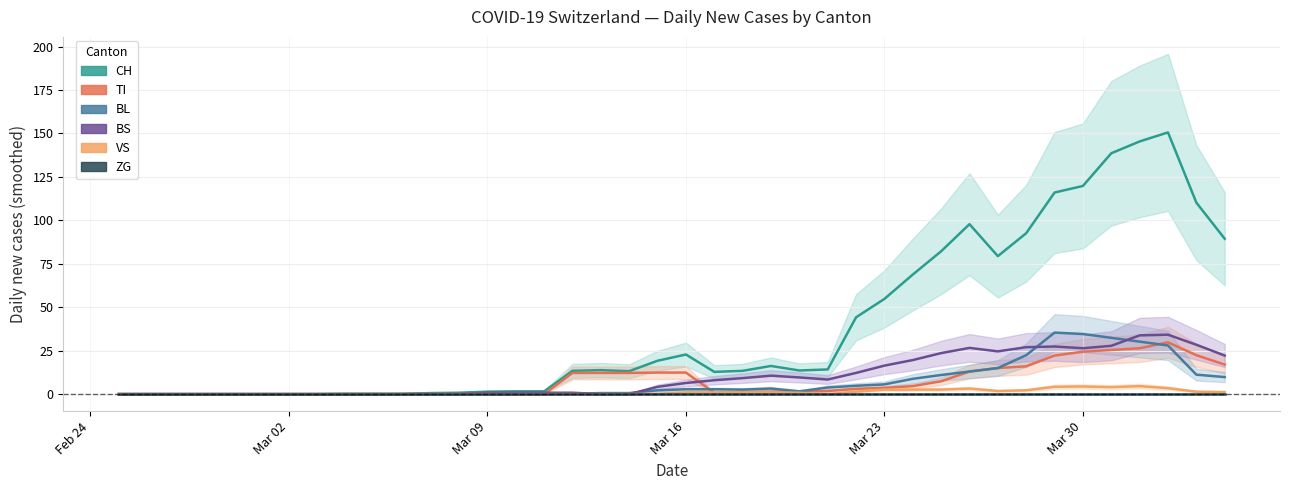

Reading left to right, extract all data points from this chart.

CH: 0.0	0.0	0.0	0.0	0.0	0.0	0.0	0.0	0.2	0.2	0.2	0.6	0.8	1.4	1.6	1.6	13.4	13.8	13.2	19.2	22.8	12.8	13.4	16.2	13.6	14.2	44.2	54.8	68.8	82.2	97.8	79.4	92.6	116.0	119.8	138.6	145.4	150.6	110.2	89.4
TI: 0.0	0.0	0.0	0.0	0.0	0.0	0.0	0.0	0.0	0.0	0.0	0.0	0.0	0.0	0.0	0.0	12.2	12.2	12.2	12.4	12.4	0.8	1.2	1.4	1.6	1.8	3.0	3.6	4.6	7.4	13.0	15.0	16.0	22.2	24.4	25.4	26.4	29.8	22.4	17.0
BL: 0.0	0.0	0.0	0.0	0.0	0.0	0.0	0.0	0.0	0.0	0.0	0.2	0.4	0.4	0.4	0.4	0.2	0.6	0.6	2.2	2.8	2.8	2.6	3.2	1.6	3.8	4.8	5.6	8.8	11.0	13.0	15.0	22.4	35.4	34.6	32.4	30.2	28.0	11.2	9.8
BS: 0.0	0.0	0.0	0.0	0.0	0.0	0.0	0.0	0.0	0.0	0.0	0.0	0.0	0.8	0.8	0.8	0.8	0.0	0.0	4.2	6.4	8.0	9.2	10.6	9.6	8.4	12.2	16.4	19.6	23.6	26.6	24.6	27.0	27.4	26.4	27.8	33.8	34.2	28.4	22.2
VS: 0.0	0.0	0.0	0.0	0.0	0.0	0.0	0.0	0.0	0.0	0.0	0.0	0.0	0.0	0.0	0.0	0.0	0.0	0.0	0.2	1.0	1.0	1.0	1.0	0.8	0.0	1.4	2.6	2.6	2.6	3.2	1.8	2.2	4.2	4.4	4.0	4.6	3.4	1.4	1.2
ZG: 0.0	0.0	0.0	0.0	0.0	0.0	0.0	0.0	0.0	0.0	0.0	0.0	0.0	0.0	0.0	0.0	0.0	0.0	0.0	0.0	0.0	0.0	0.0	0.0	0.0	0.0	0.0	0.0	0.0	0.0	0.0	0.0	0.0	0.0	0.0	0.0	0.0	0.0	0.0	0.0